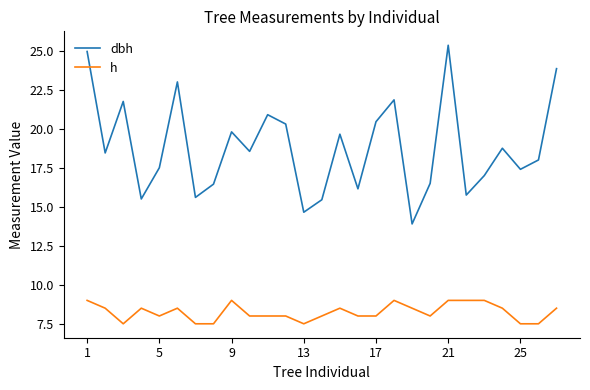

What are all the series names shown in the legend?

dbh, h